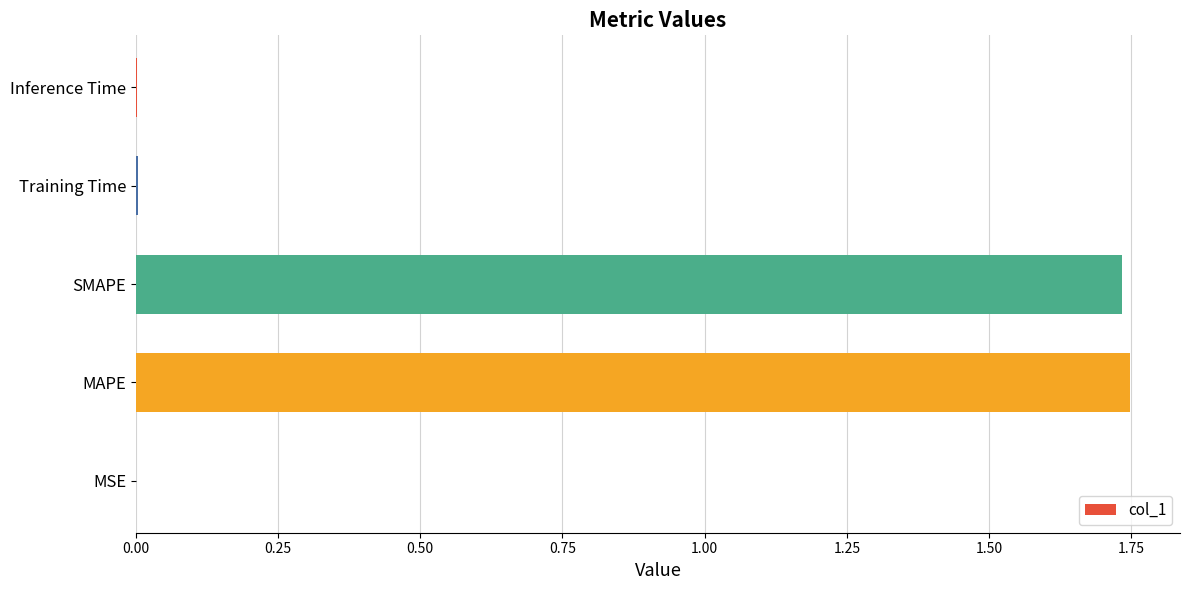

True or false: the data shows 0.0 at Training Time.

True